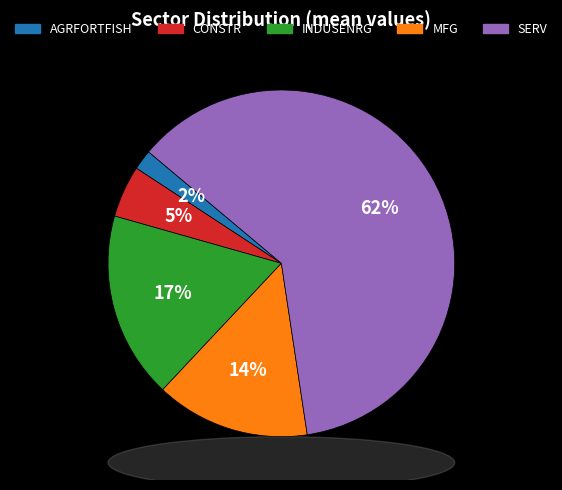

What is the majority slice?

SERV